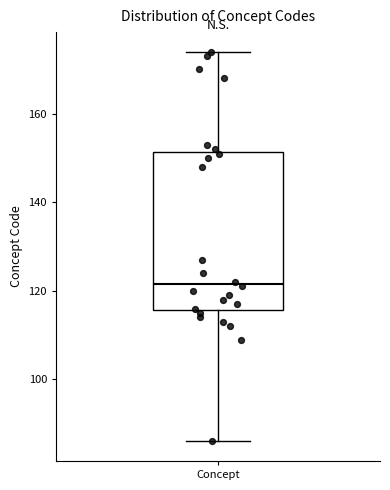

Read this box plot against the y-axis: the position of the median line, the range covered by the box, and the ends of both whiskers. The values are not printed on the chart, so give them approximately, as read against the axis.

median 122, box 116 to 152, whiskers 86 to 174